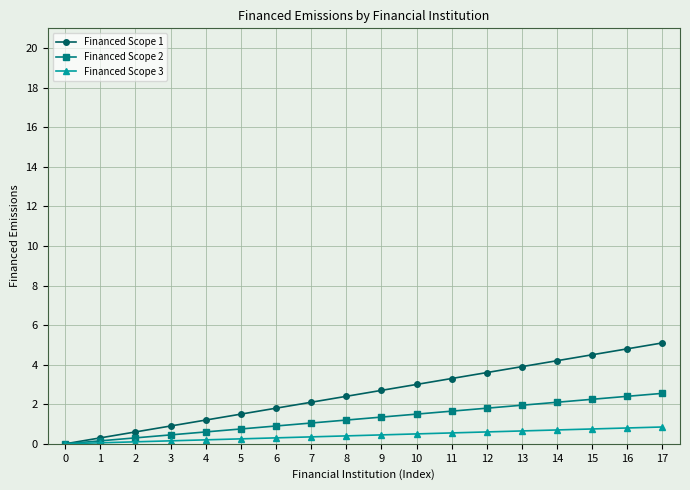

How many data points does each series have?

18